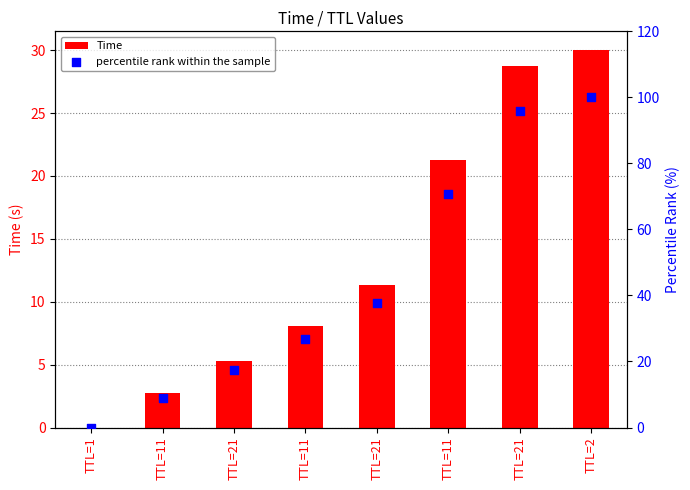

What is the total value across all series at TTL=21?

22.7